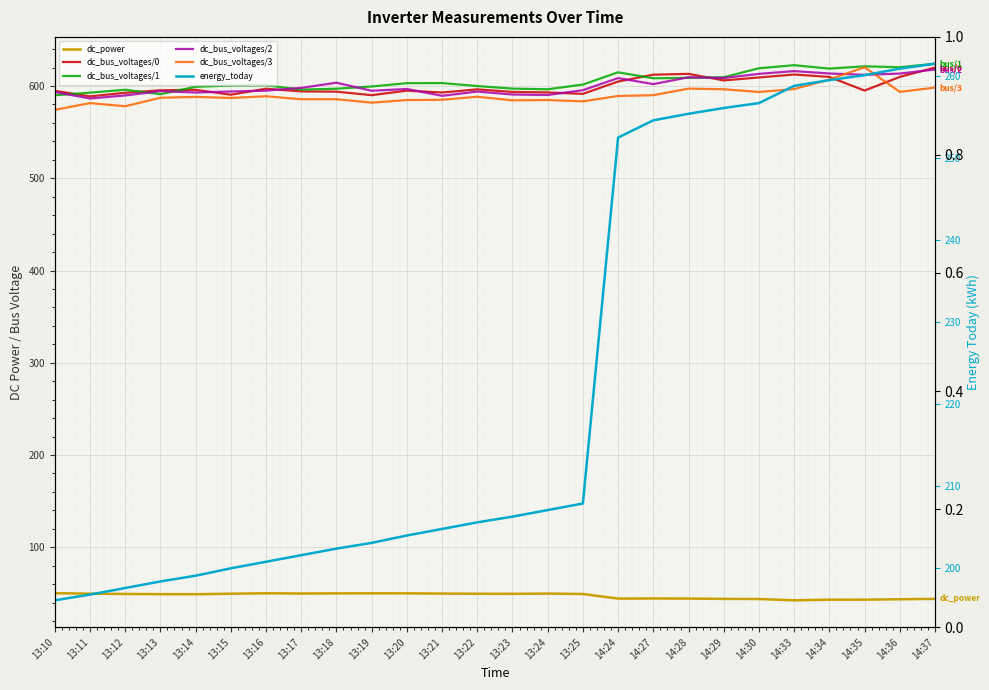

What is the label of the 8th point from the right?

14:28